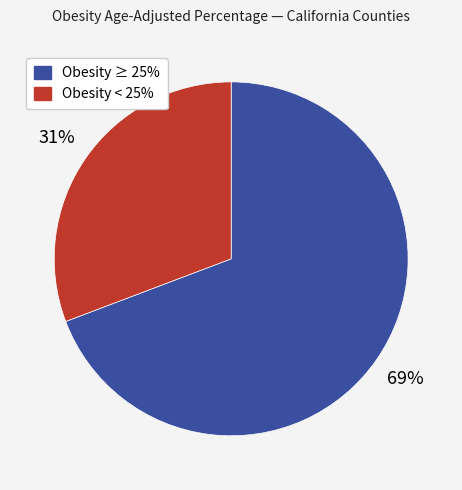

To the nearest percent, what is the average slice percentage?

50%